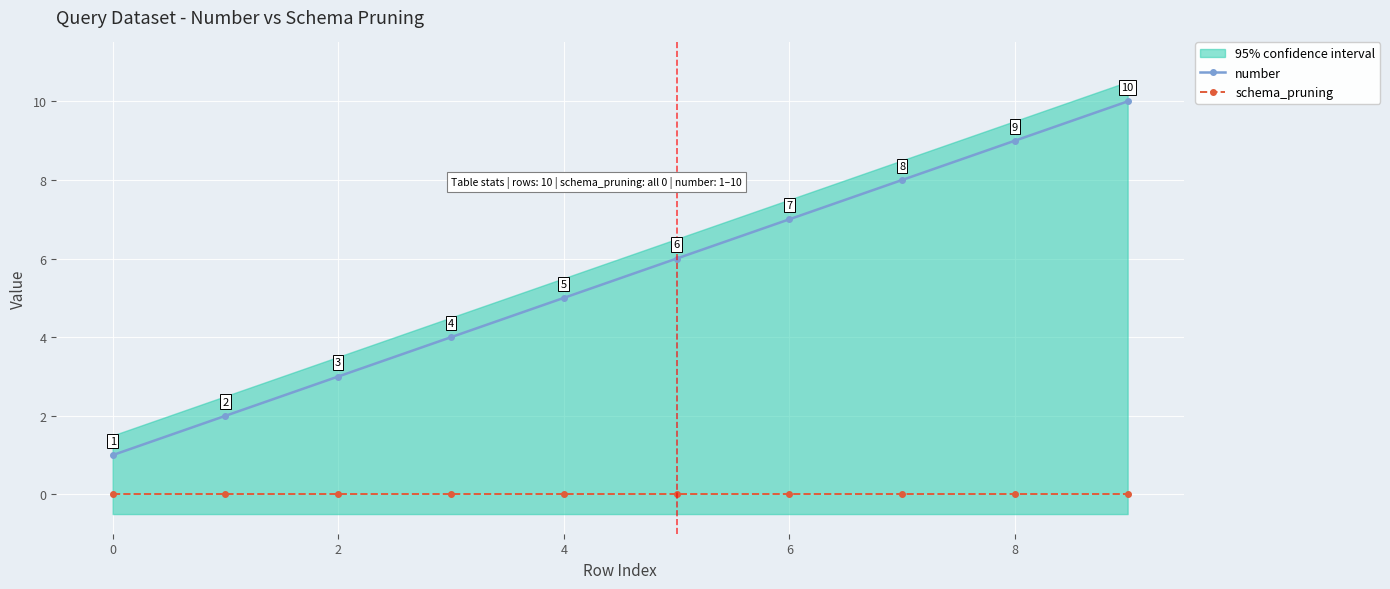

What is the label of the 10th point from the left?

9